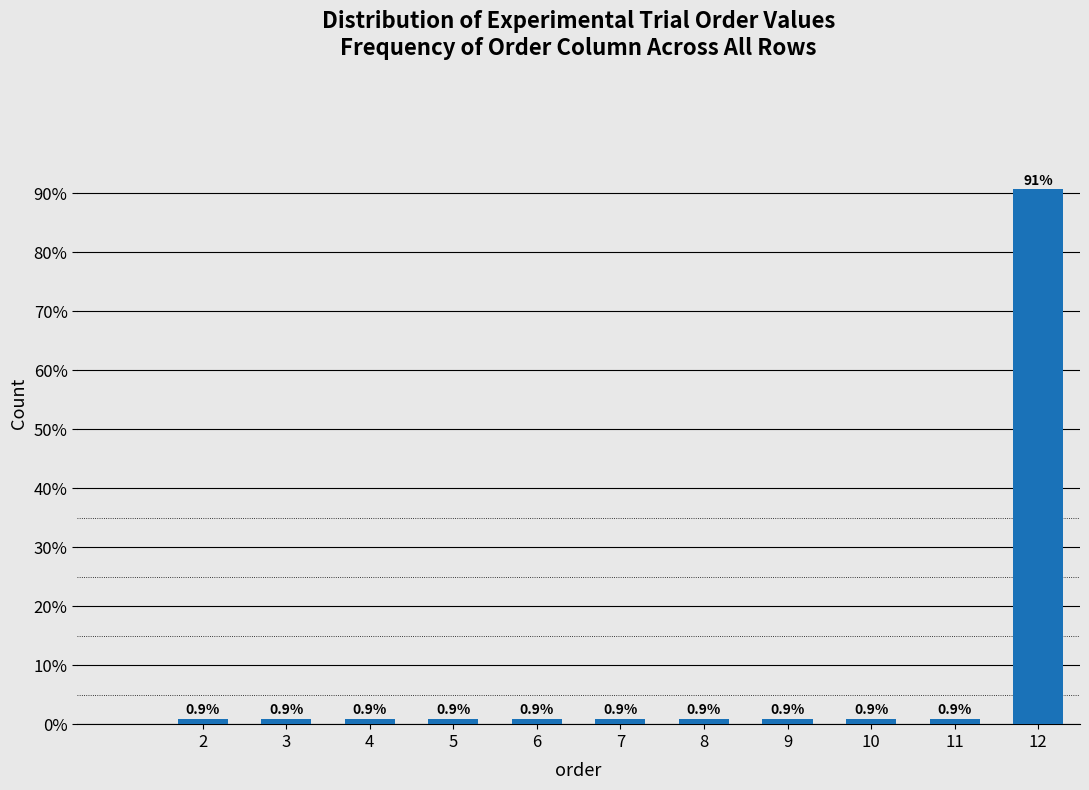

Reading left to right, transcribe all the data shown in this chart.

0.9	0.9	0.9	0.9	0.9	0.9	0.9	0.9	0.9	0.9	90.7